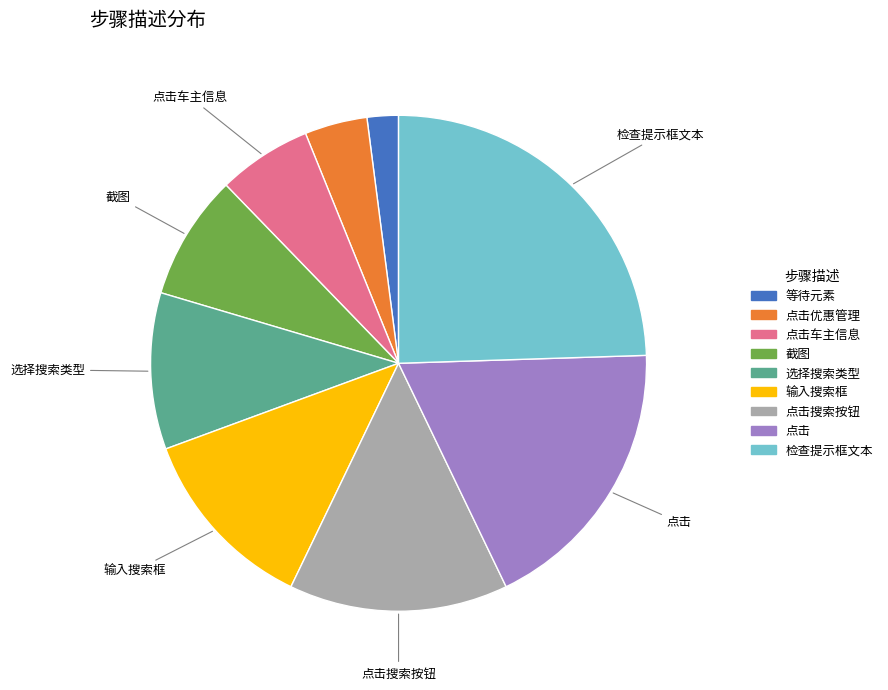

True or false: 点击车主信息 accounts for 6% of the total.

True